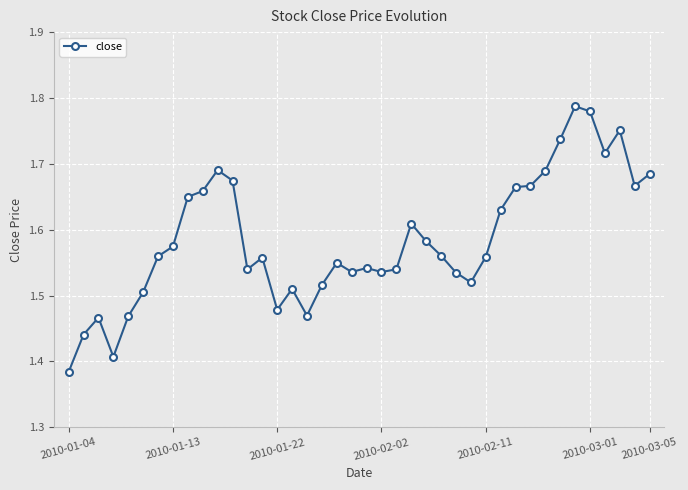

How many values are between 1 and 2?

40